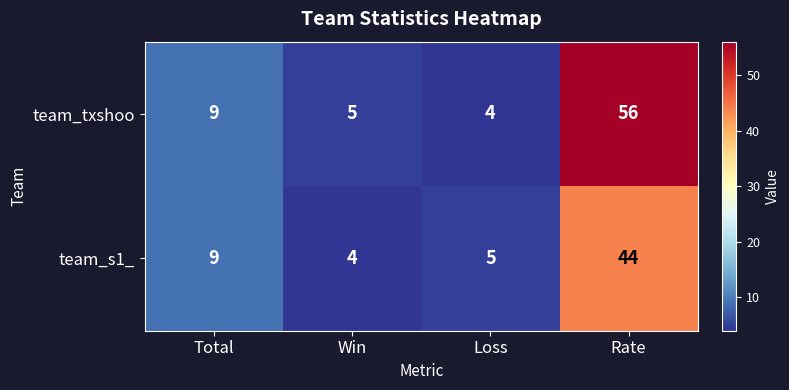

Rank the series by their maximum value, from lowest to highest.

team_s1_, team_txshoo